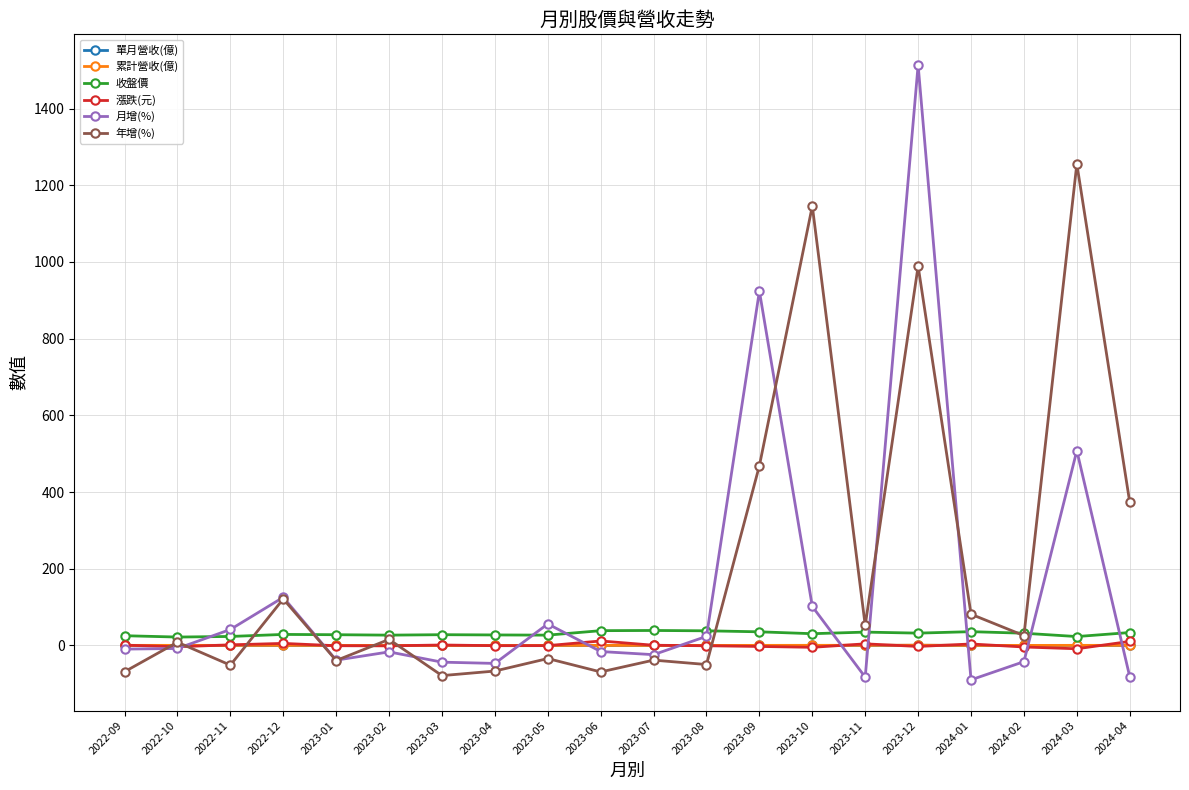

Does the chart display data point markers on the line(s)?

Yes